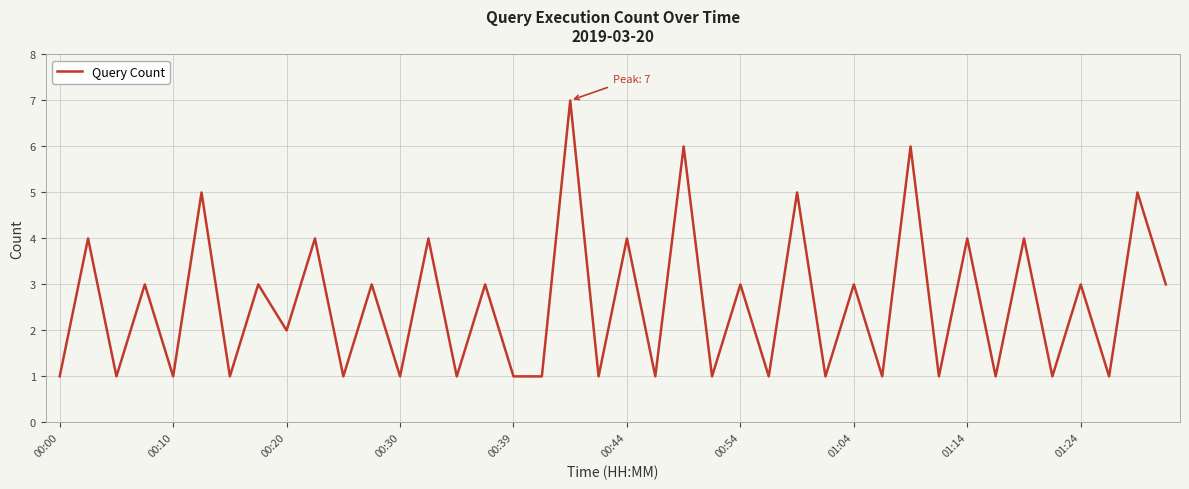

Reading left to right, list all the values displayed in this chart.

1	4	1	3	1	5	1	3	2	4	1	3	1	4	1	3	1	1	7	1	4	1	6	1	3	1	5	1	3	1	6	1	4	1	4	1	3	1	5	3